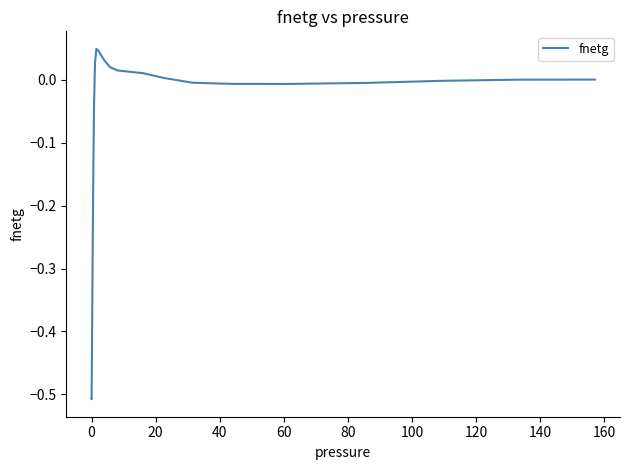

What is the difference between the maximum and minimum values?

0.6